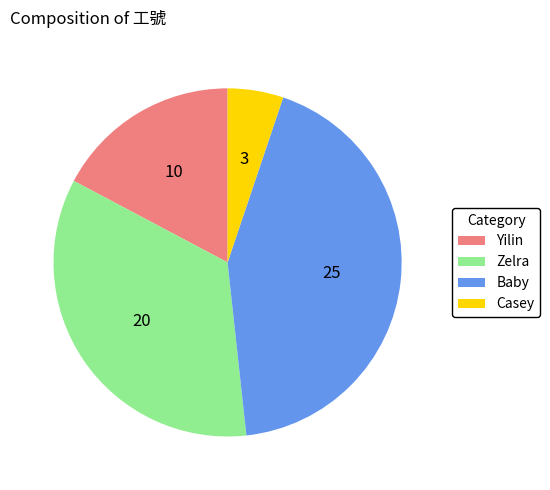

Does Zelra represent more than half of the total?

No